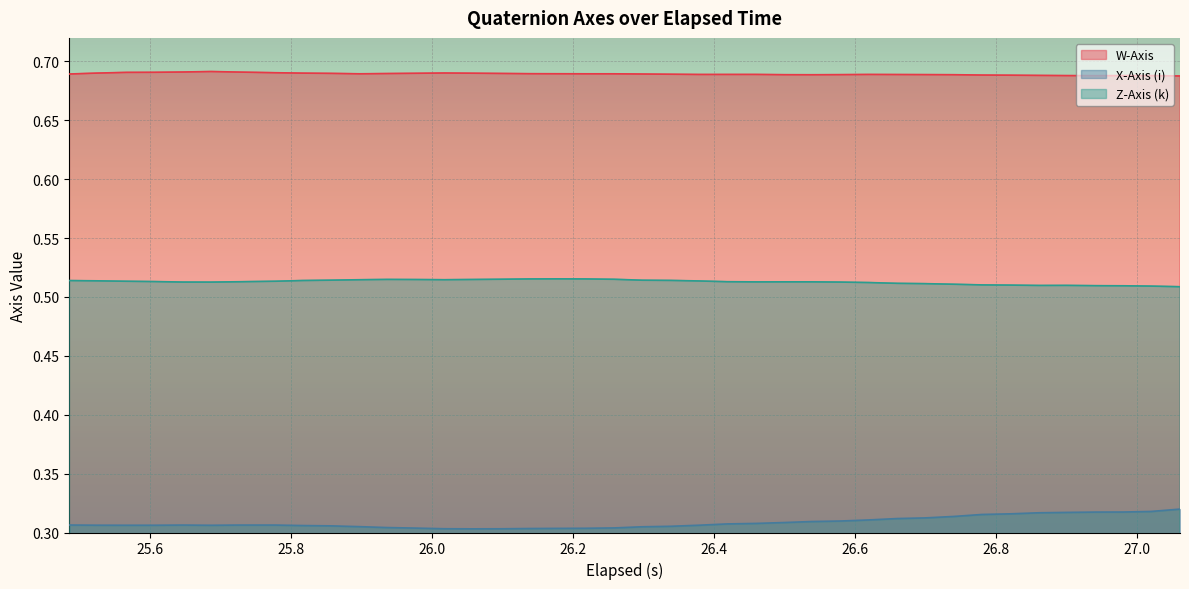

What is the value of the W-Axis point at the 22nd from the left?

0.7